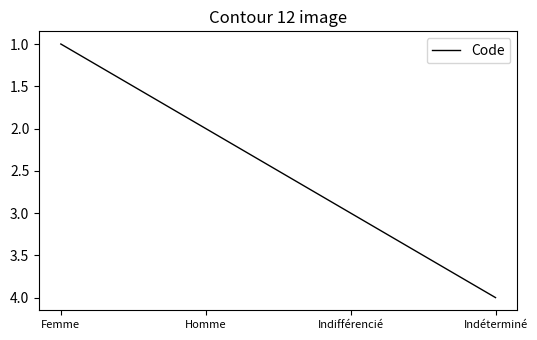

How many values are between 2 and 4?

3